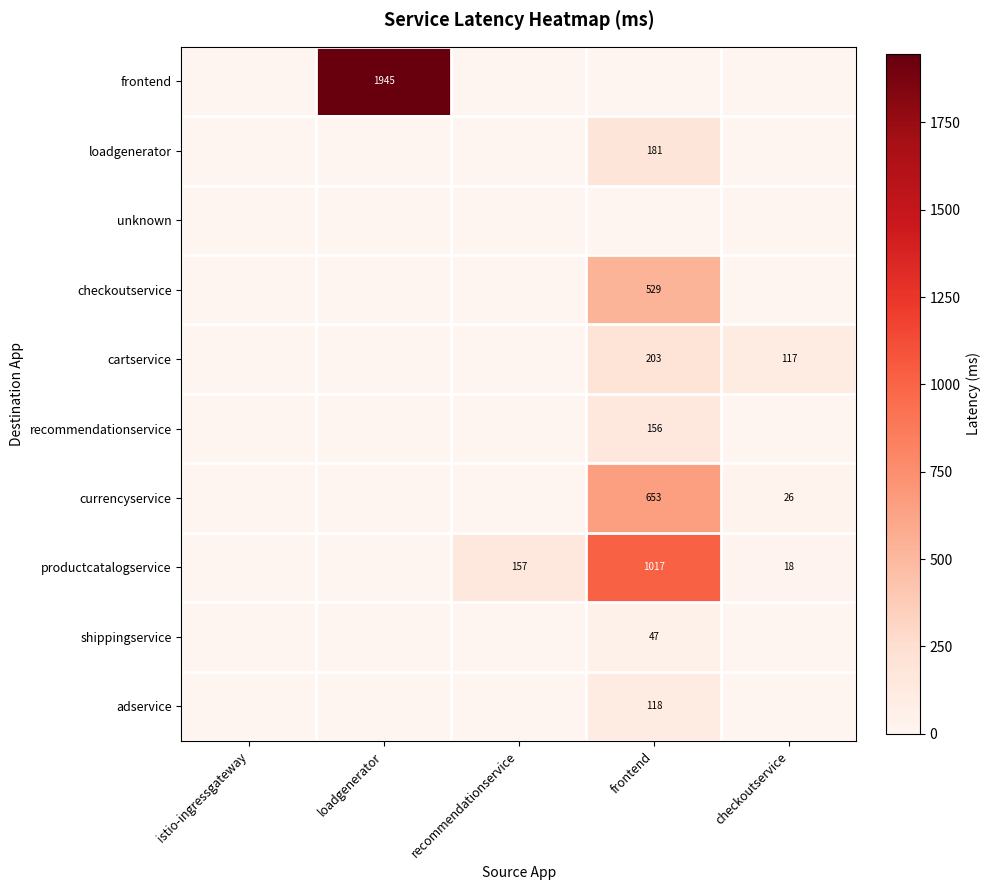

True or false: checkoutservice has a value of 237 at frontend.

False